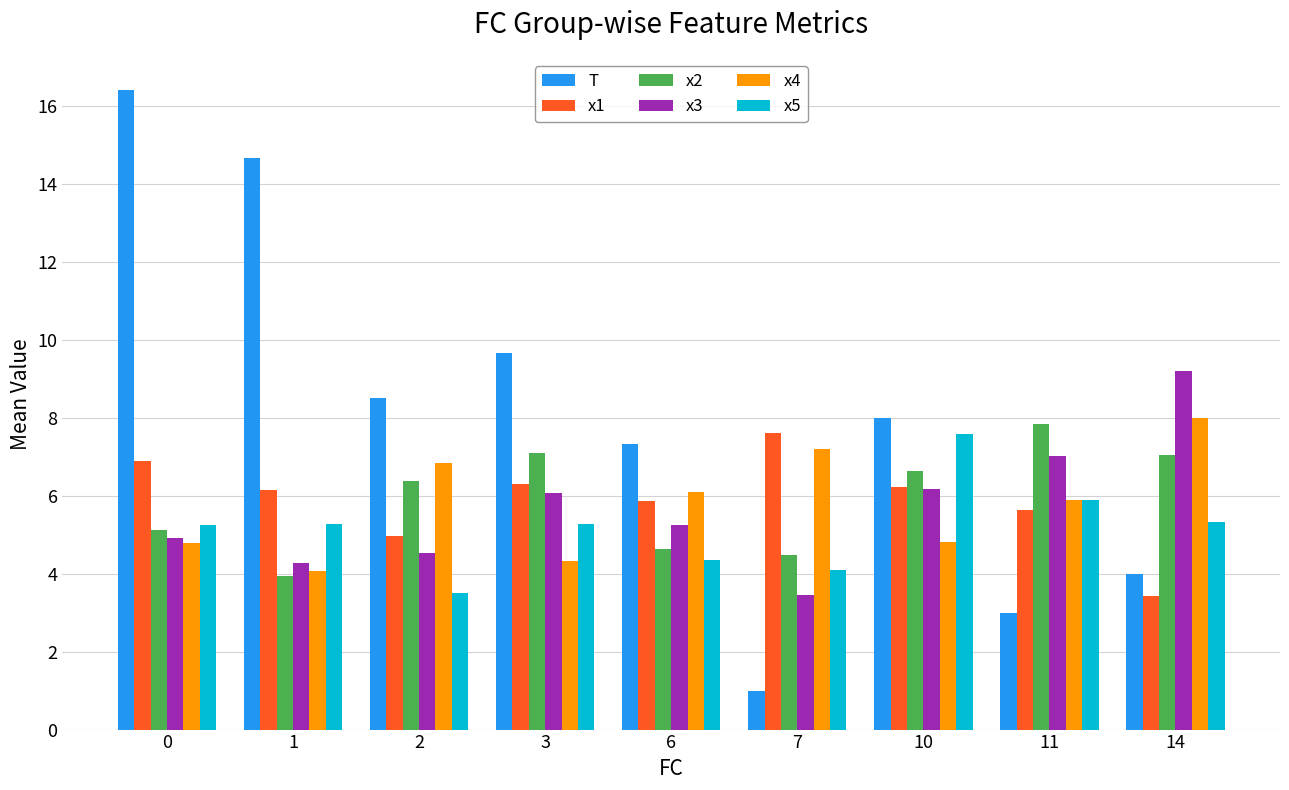

The value of x2 at 7 is 7.5. True or false?

False